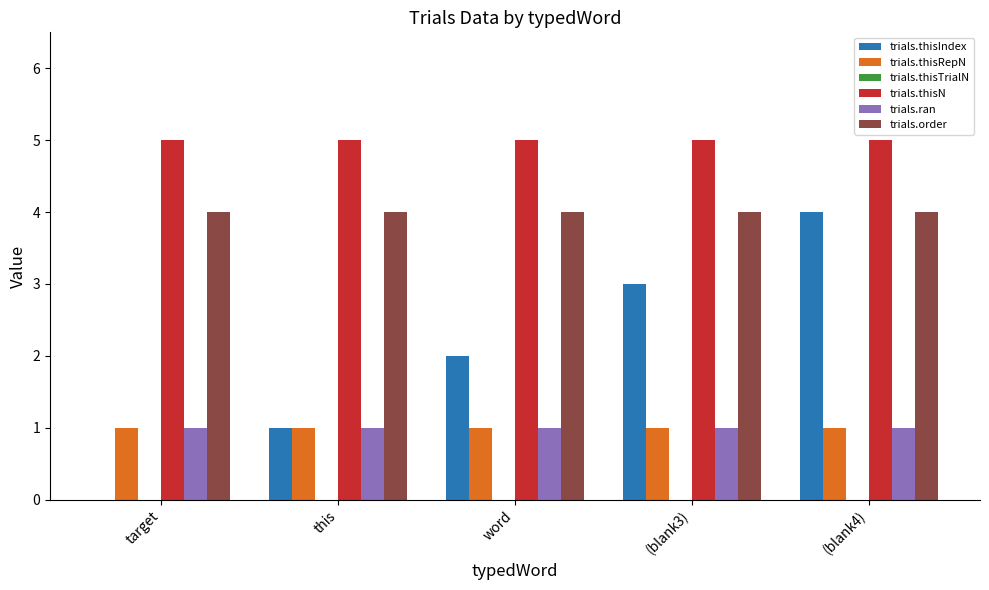

Does the chart contain stacked bars?

No